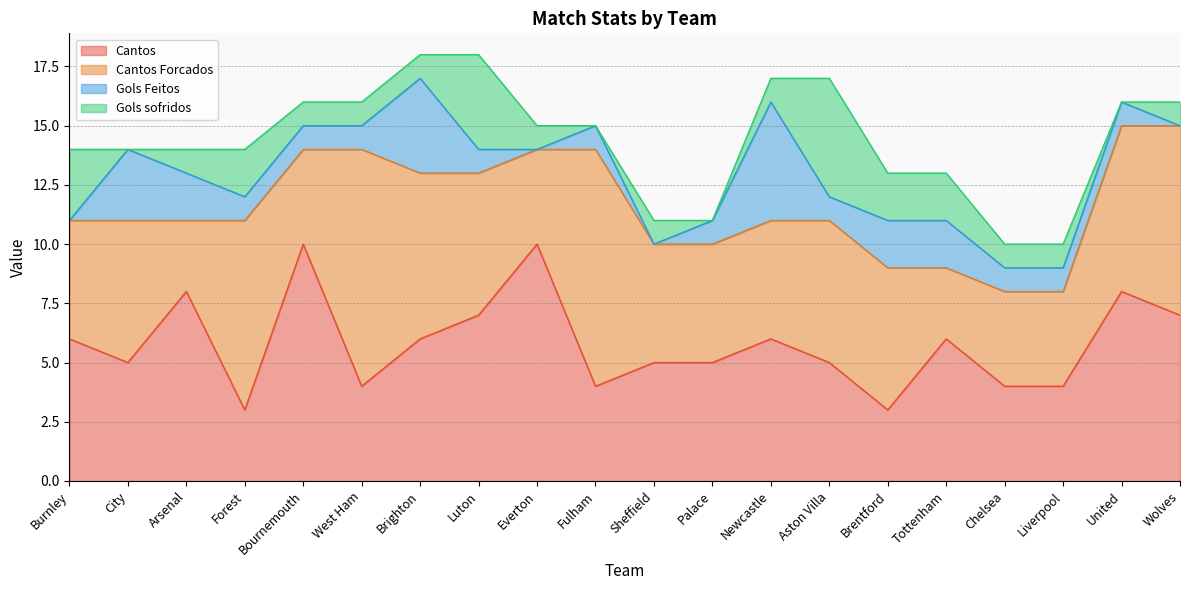

Reading left to right, transcribe all the data shown in this chart.

Cantos: Burnley=6	City=5	Arsenal=8	Forest=3	Bournemouth=10	West Ham=4	Brighton=6	Luton=7	Everton=10	Fulham=4	Sheffield=5	Palace=5	Newcastle=6	Aston Villa=5	Brentford=3	Tottenham=6	Chelsea=4	Liverpool=4	United=8	Wolves=7
Cantos Forcados: Burnley=5	City=6	Arsenal=3	Forest=8	Bournemouth=4	West Ham=10	Brighton=7	Luton=6	Everton=4	Fulham=10	Sheffield=5	Palace=5	Newcastle=5	Aston Villa=6	Brentford=6	Tottenham=3	Chelsea=4	Liverpool=4	United=7	Wolves=8
Gols Feitos: Burnley=0	City=3	Arsenal=2	Forest=1	Bournemouth=1	West Ham=1	Brighton=4	Luton=1	Everton=0	Fulham=1	Sheffield=0	Palace=1	Newcastle=5	Aston Villa=1	Brentford=2	Tottenham=2	Chelsea=1	Liverpool=1	United=1	Wolves=0
Gols sofridos: Burnley=3	City=0	Arsenal=1	Forest=2	Bournemouth=1	West Ham=1	Brighton=1	Luton=4	Everton=1	Fulham=0	Sheffield=1	Palace=0	Newcastle=1	Aston Villa=5	Brentford=2	Tottenham=2	Chelsea=1	Liverpool=1	United=0	Wolves=1